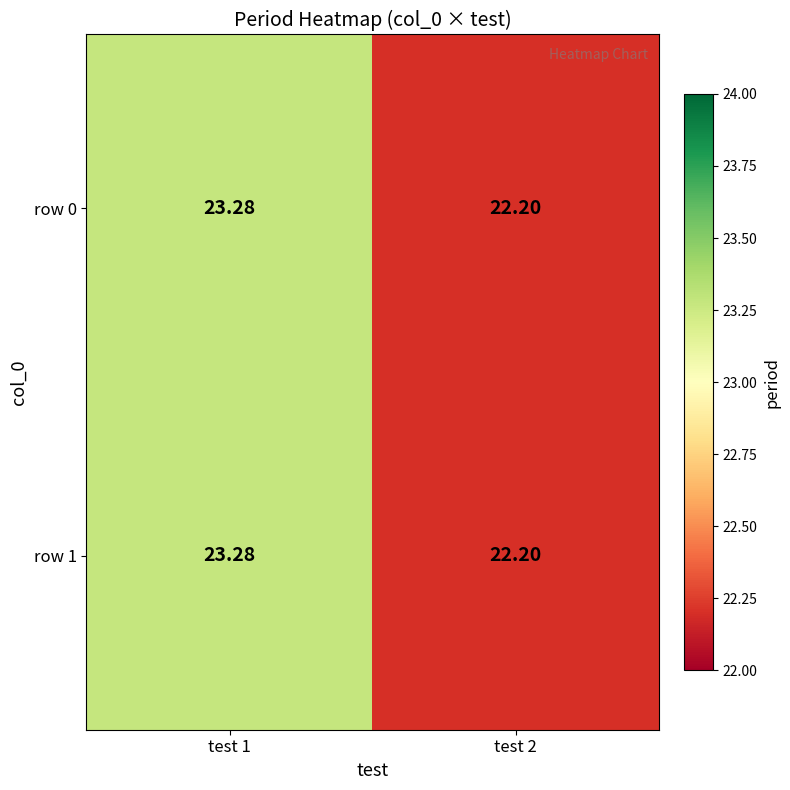

How many data points in row 1 are above 23?

1